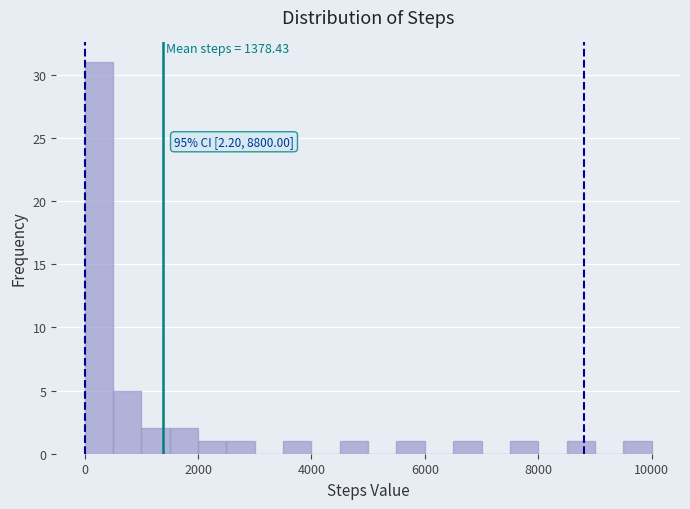

Around what value on the x-axis is the tallest bar? Give the approximate position of its centre, as read against the axis.

200